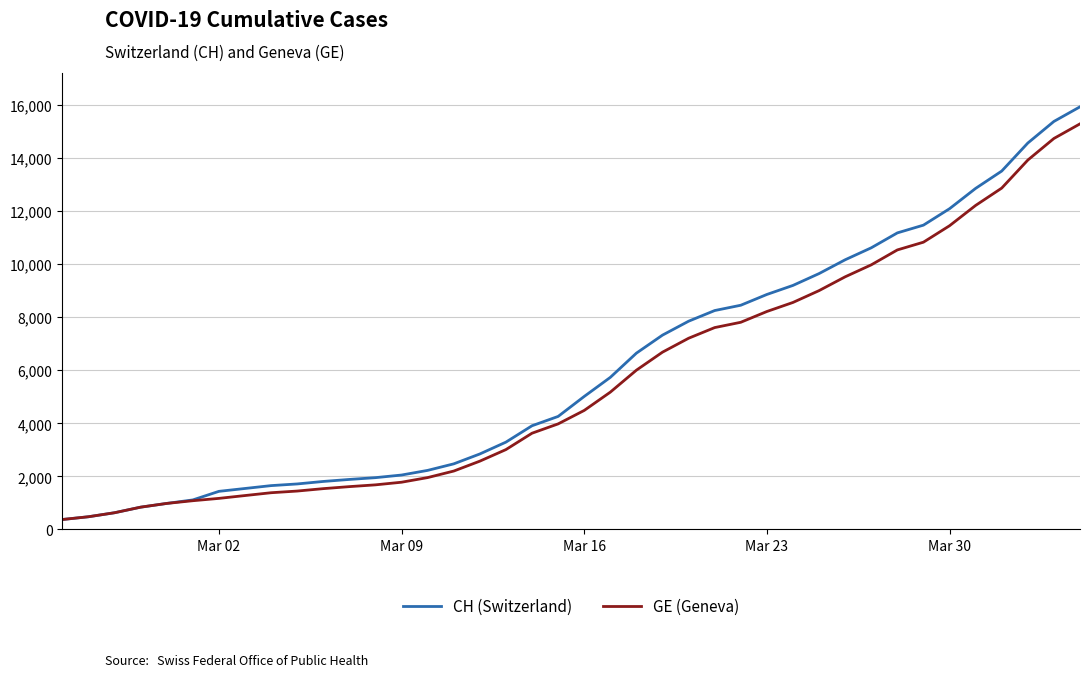

Count the number of categories in the chart.

40